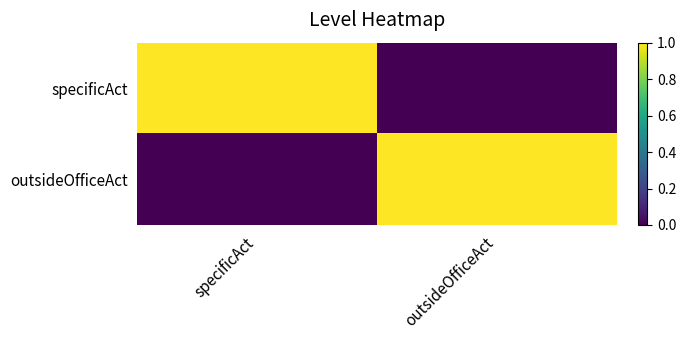

Which series has the largest total across all categories?

specificAct